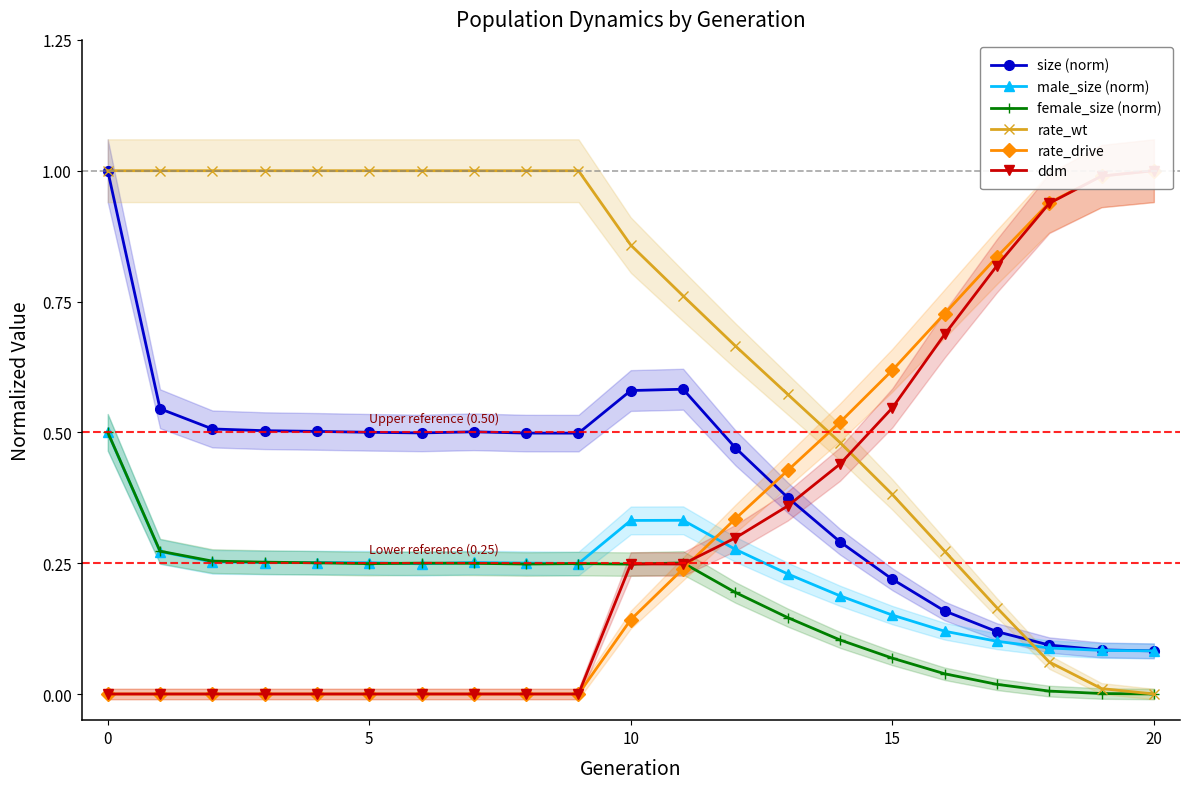

At how many categories does at least one series exceed 0?

21